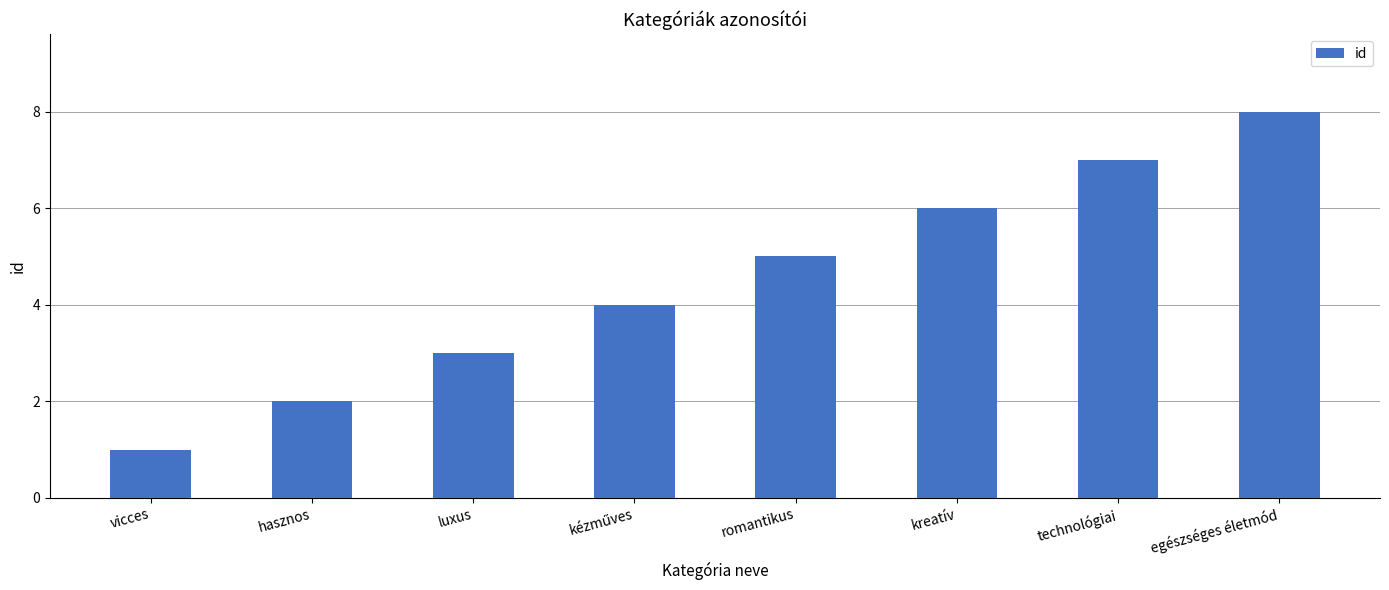

What is the sum of the values at egészséges életmód and romantikus?

13